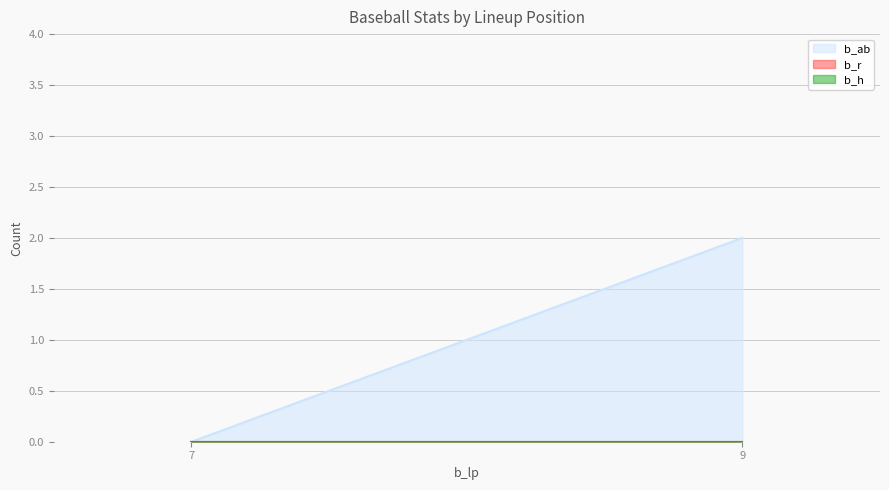

Reading left to right, what are all the values shown in this chart?

b_ab: 7=0	9=2
b_r: 7=0	9=0
b_h: 7=0	9=0